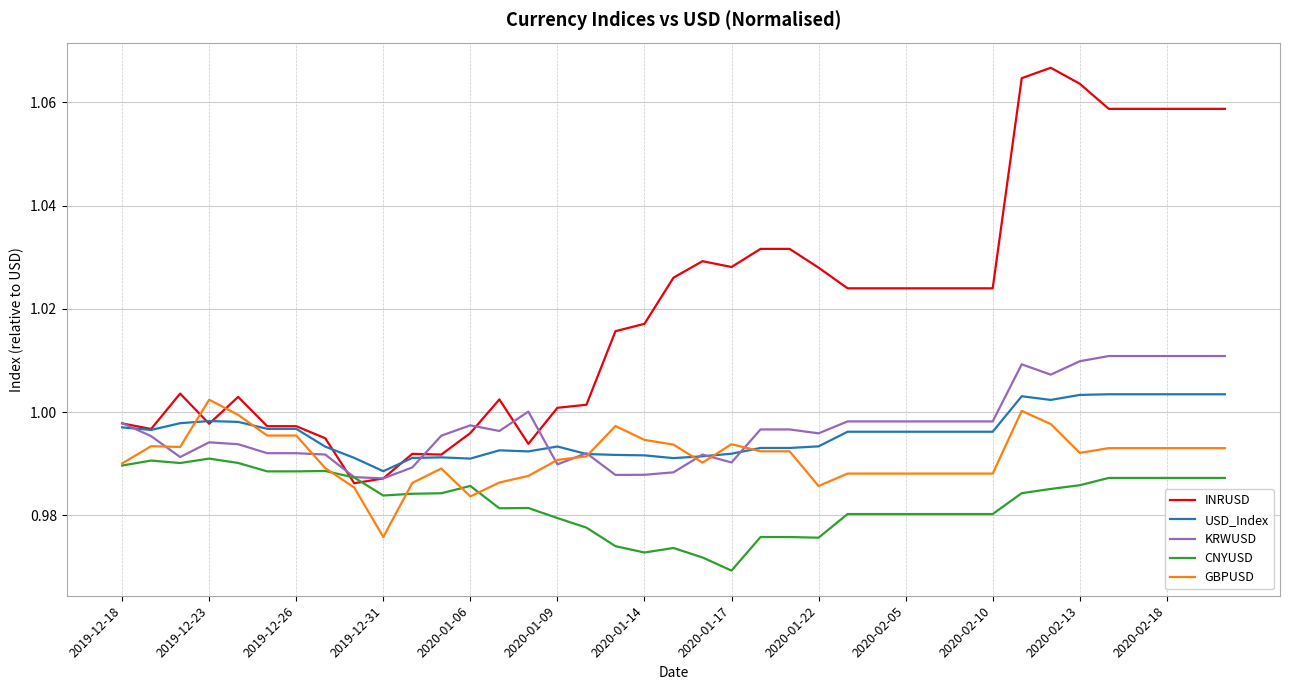

How many lines are shown in the chart?

5